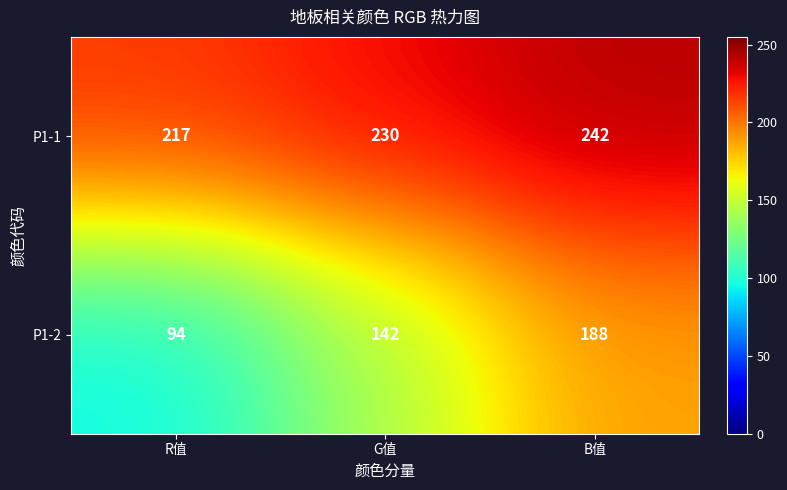

Read the P1-2 value at B值.

188